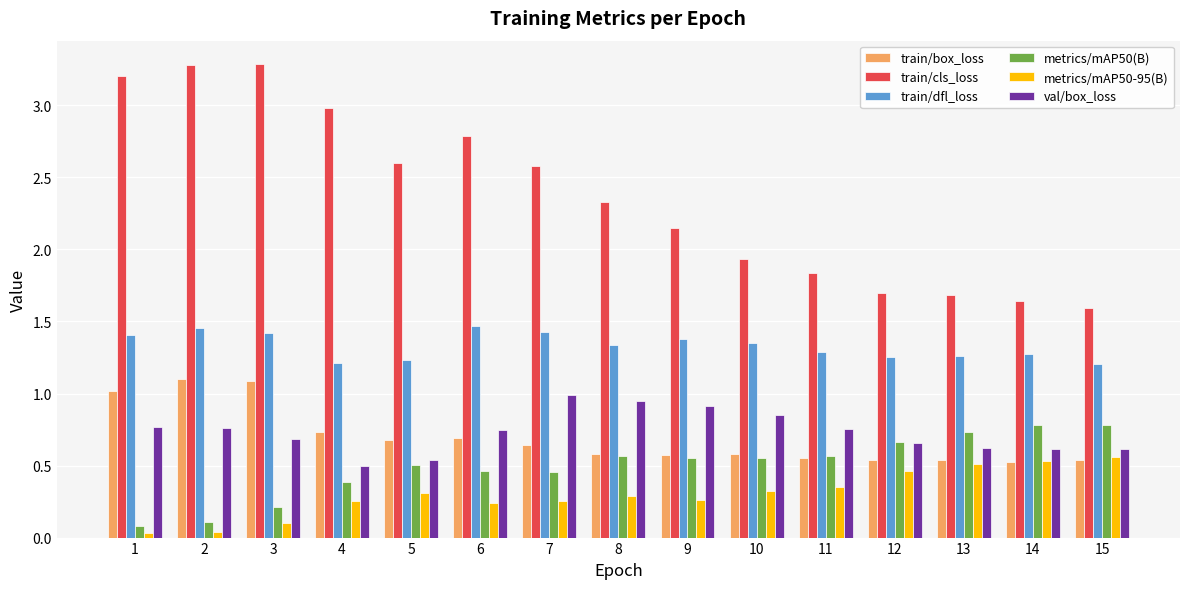

List the series in order of their peak value, highest first.

train/cls_loss, train/dfl_loss, train/box_loss, val/box_loss, metrics/mAP50(B), metrics/mAP50-95(B)